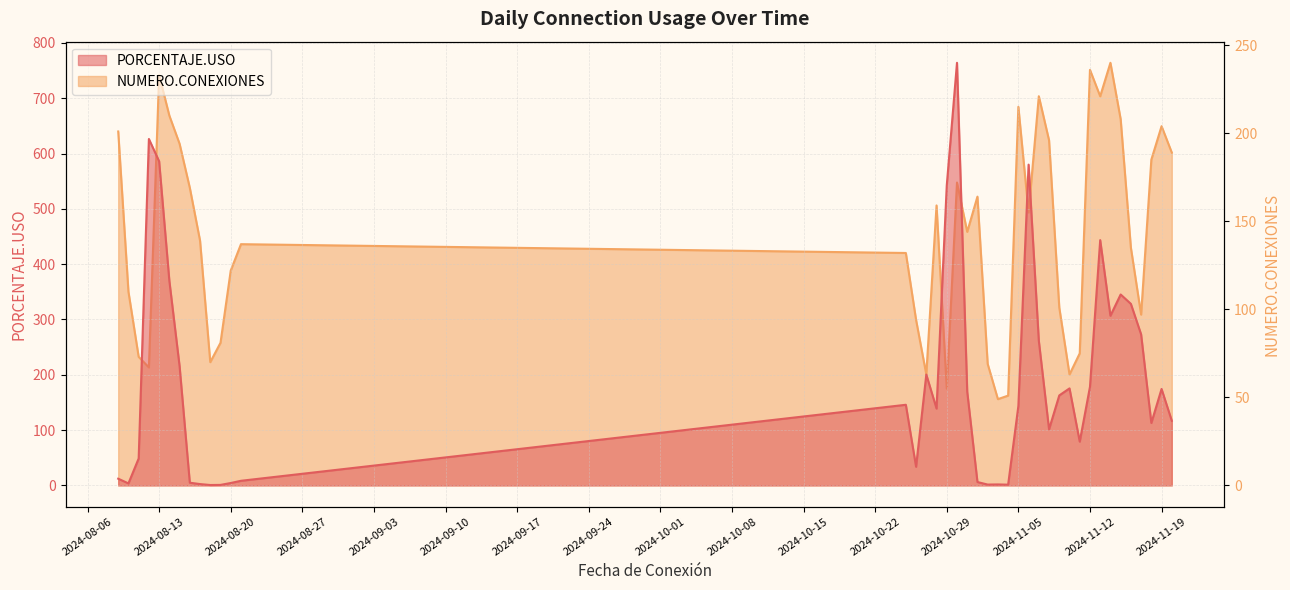

How many interior local peaks does the NUMERO.CONEXIONES series have?

10